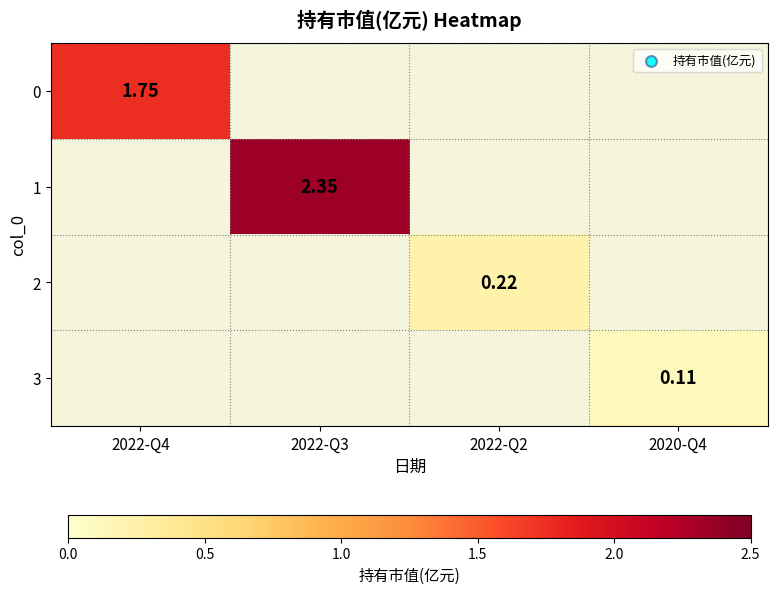

What is the greatest value displayed?

2.4